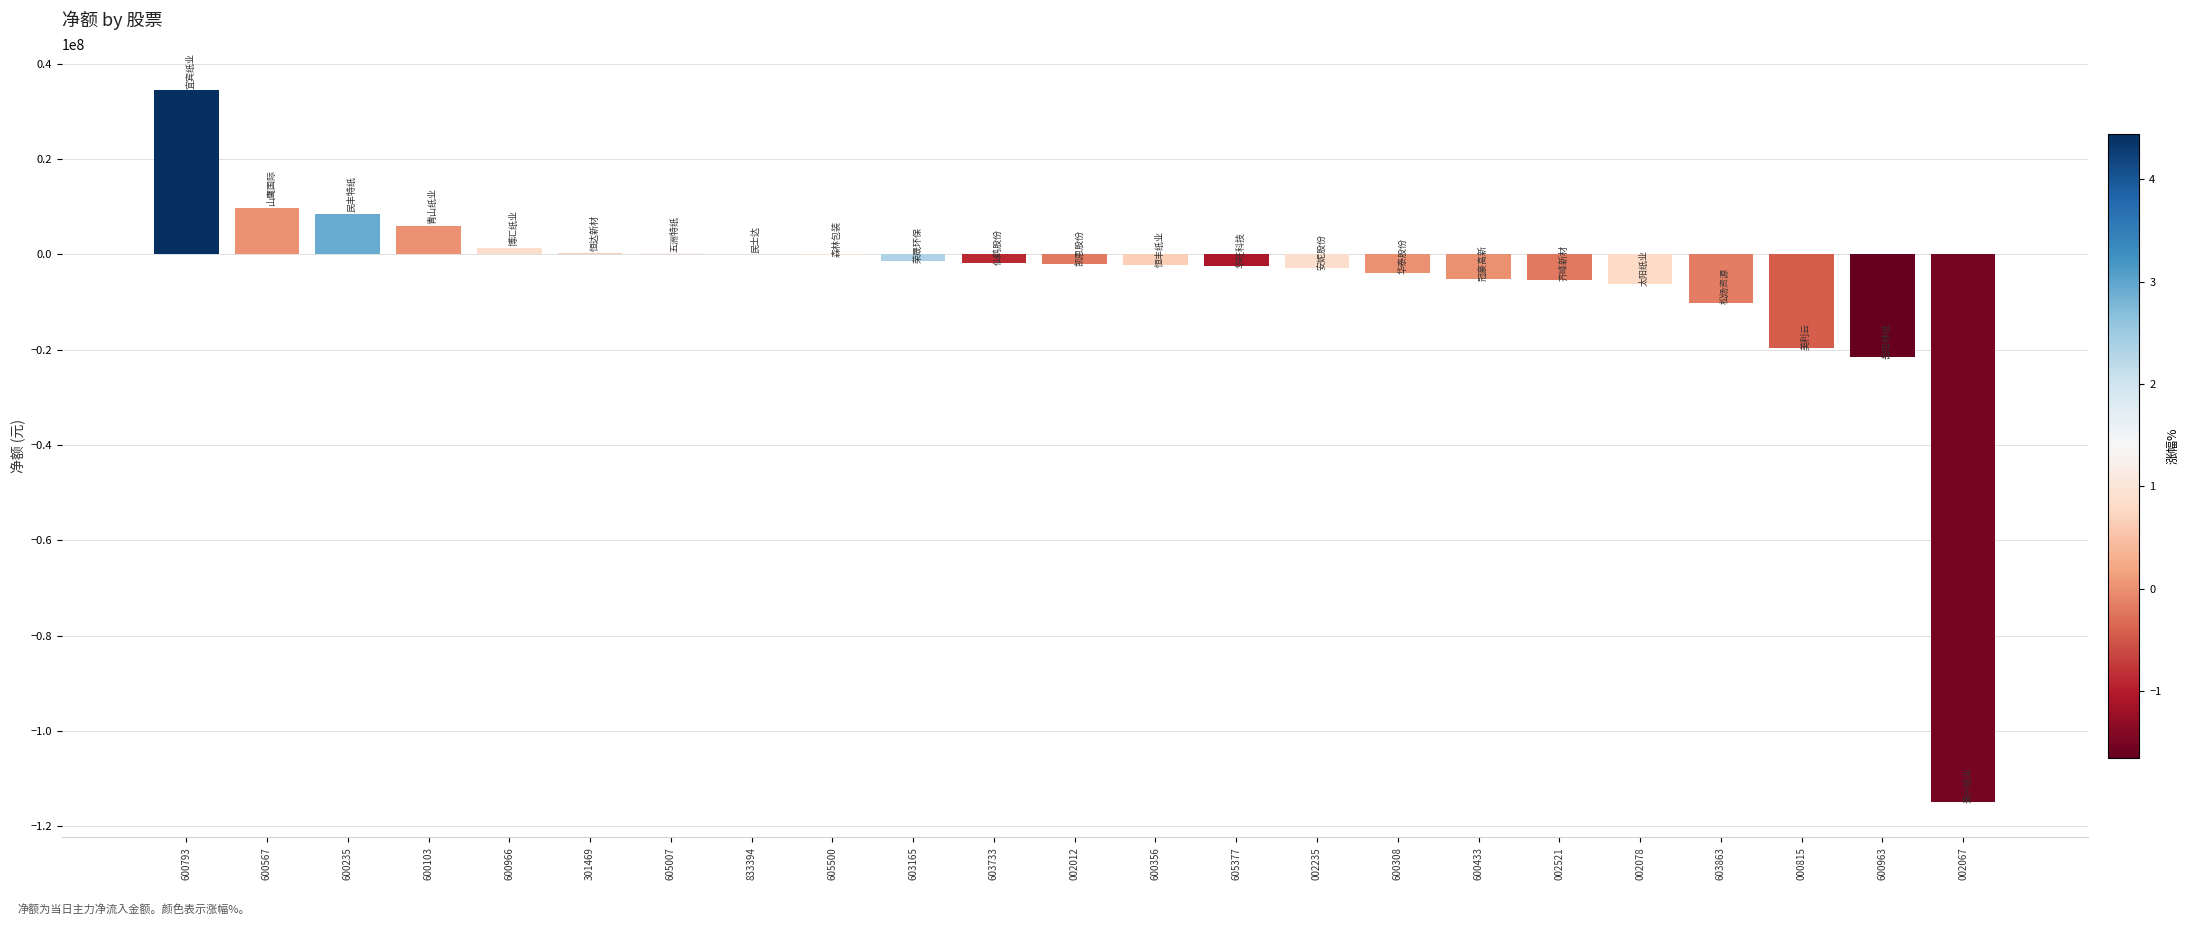

How many series are shown in this chart?

1